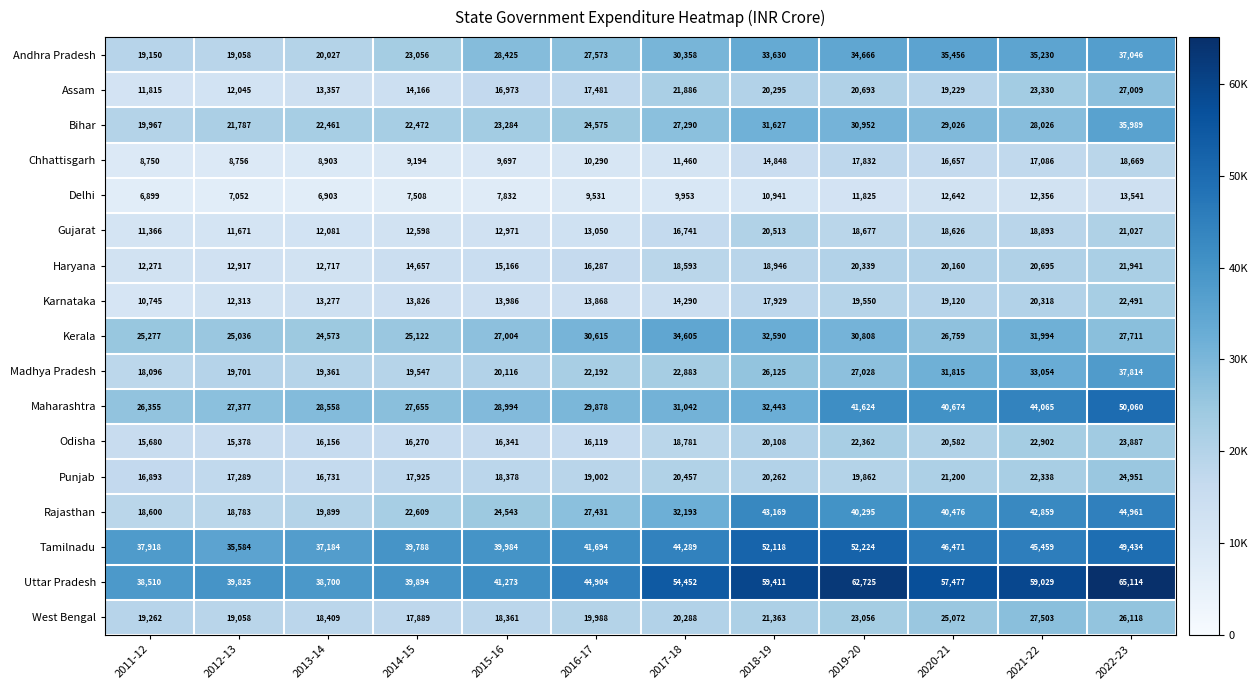

At which label does West Bengal reach its peak?

2021-22